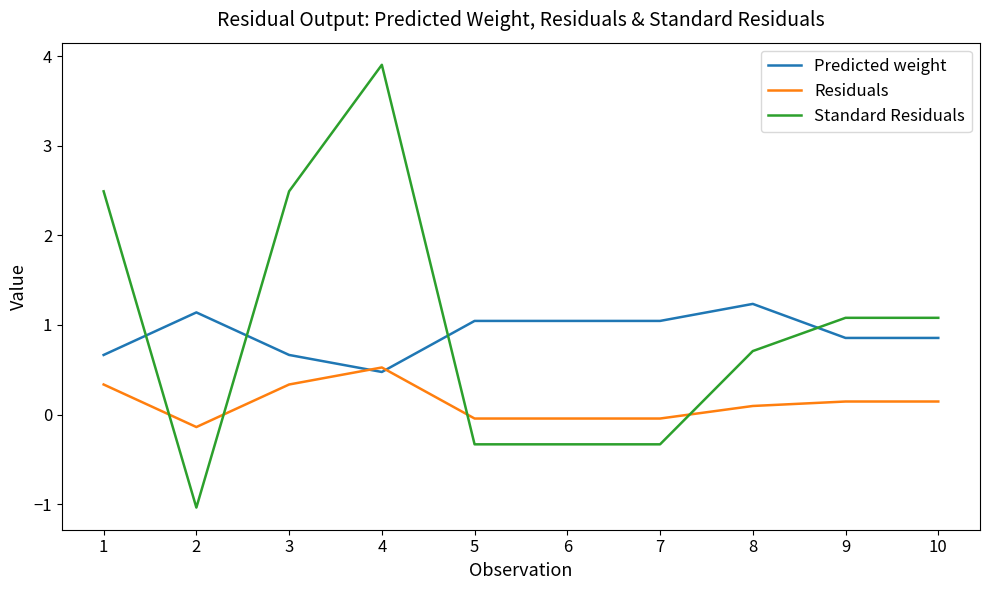

What is the minimum value for Predicted weight?

0.5